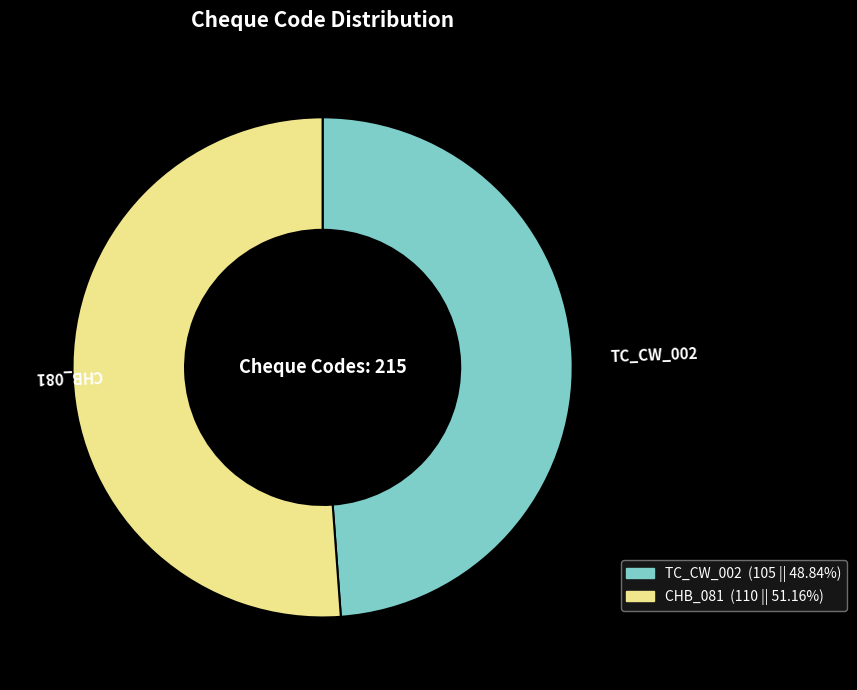

Which slice is the largest?

CHB_081